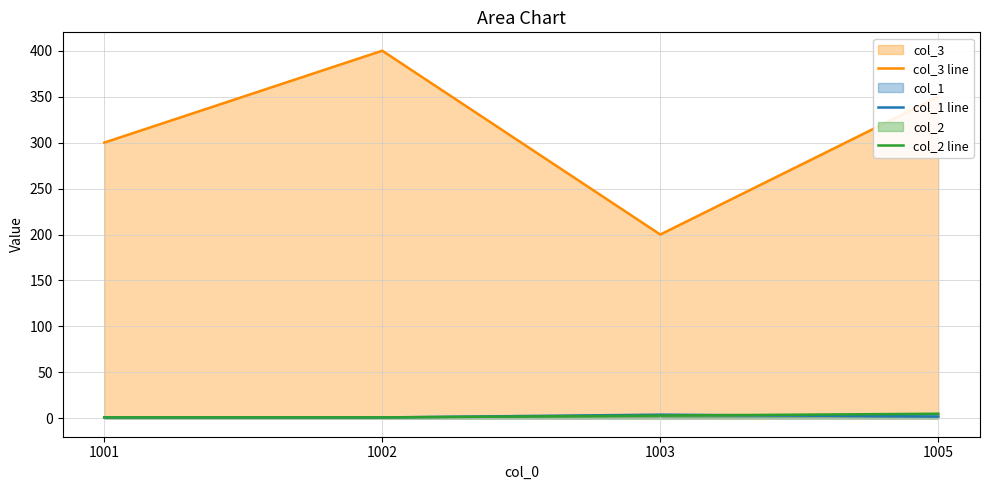

What is the difference between the maximum and minimum values in the col_1 line series?

3